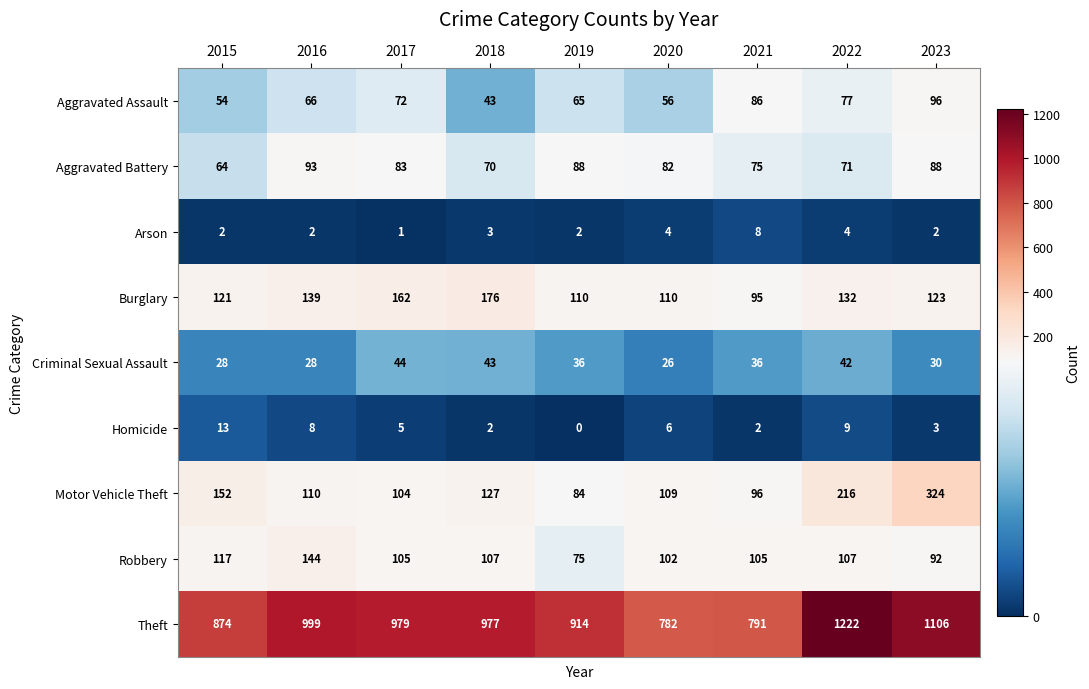

What is the total value across all series at 2021?

1294